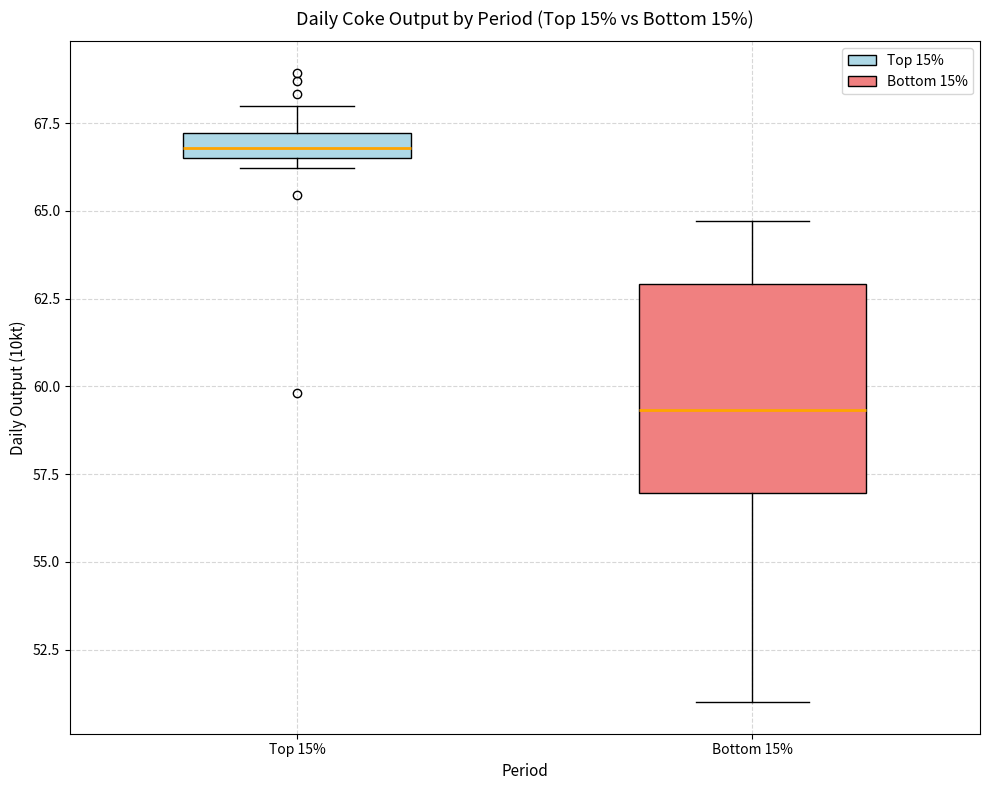

Comparing the boxes themselves (not the whiskers), which one is the tallest?

Bottom 15%